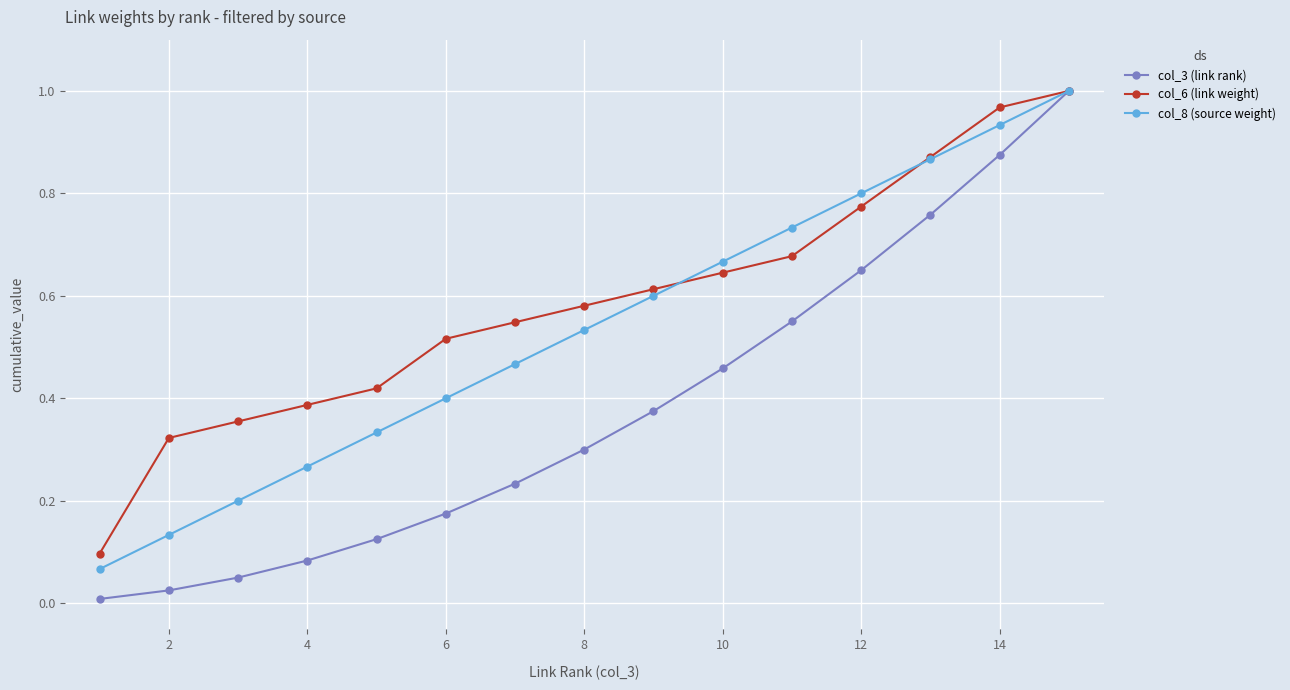

What is the sum of all col_3 (link rank) values?

5.7